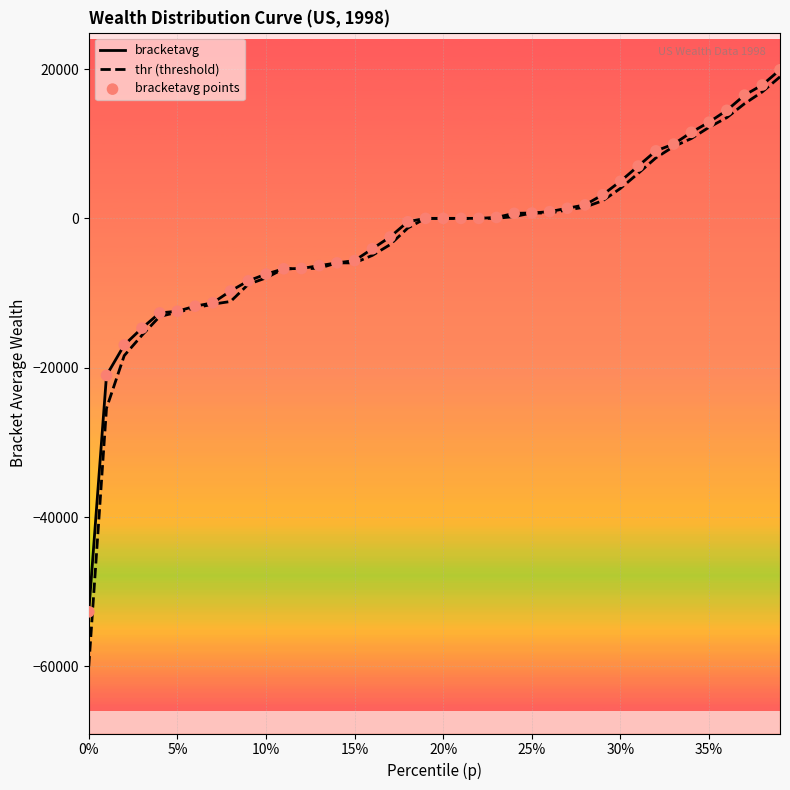

Which series has the largest Y range (max minus min)?

thr (threshold)